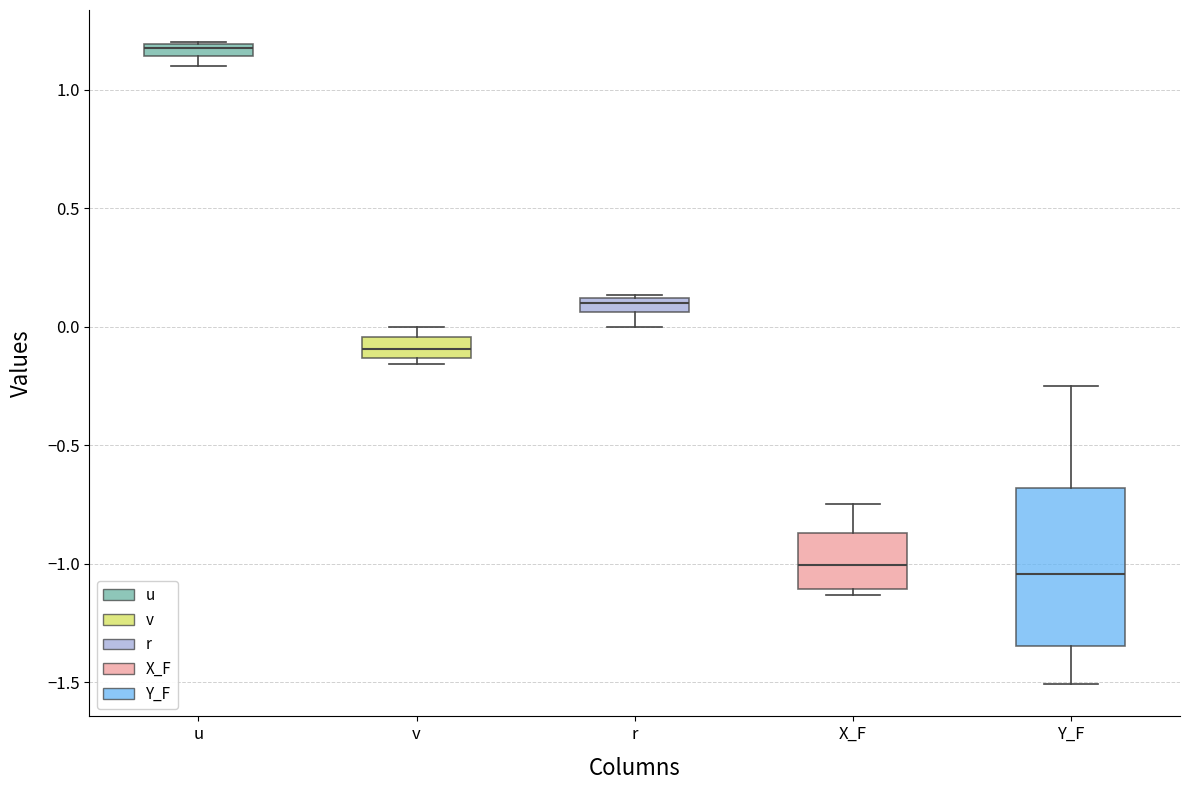

Where is the lower edge of the box for v on the y-axis? The values are not printed on the chart, so give them approximately, as read against the axis.

-0.15